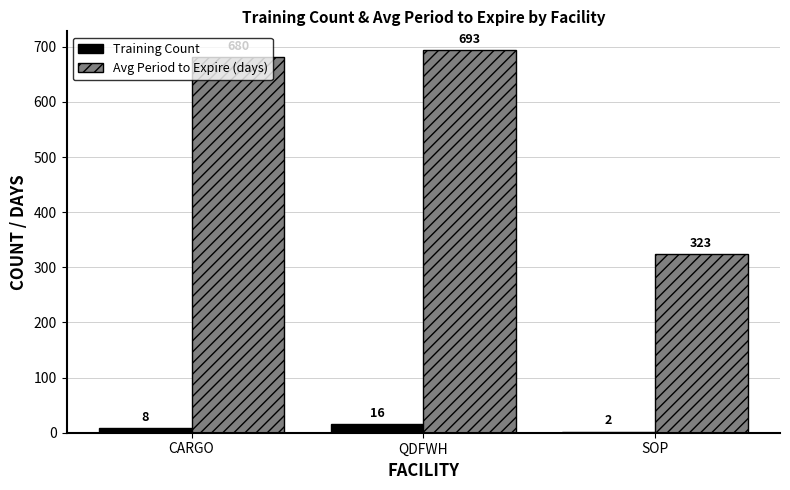

What is the average value of the Training Count series?

8.7